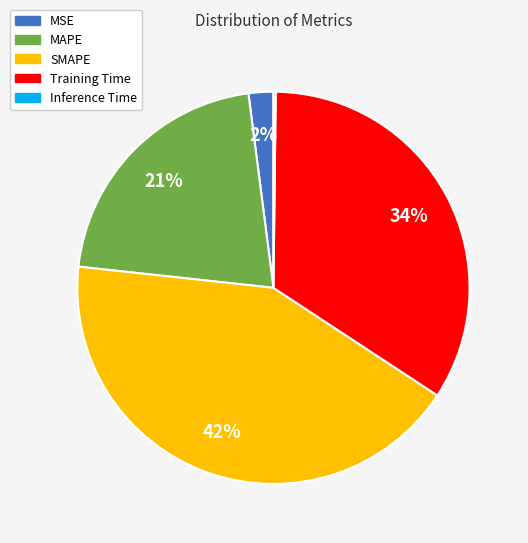

To the nearest percent, what is the average slice percentage?

20%